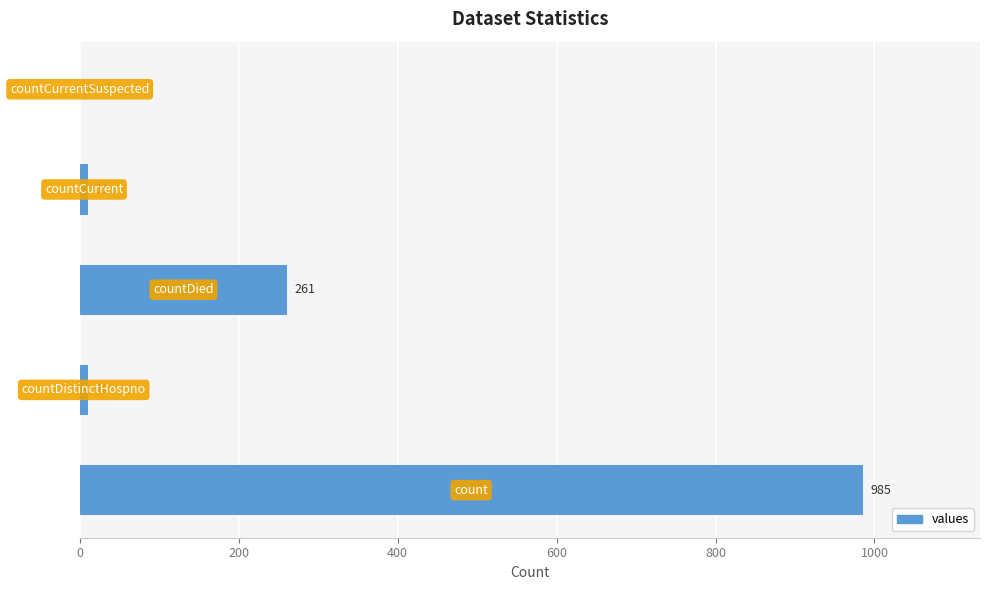

How many data points does each series have?

5